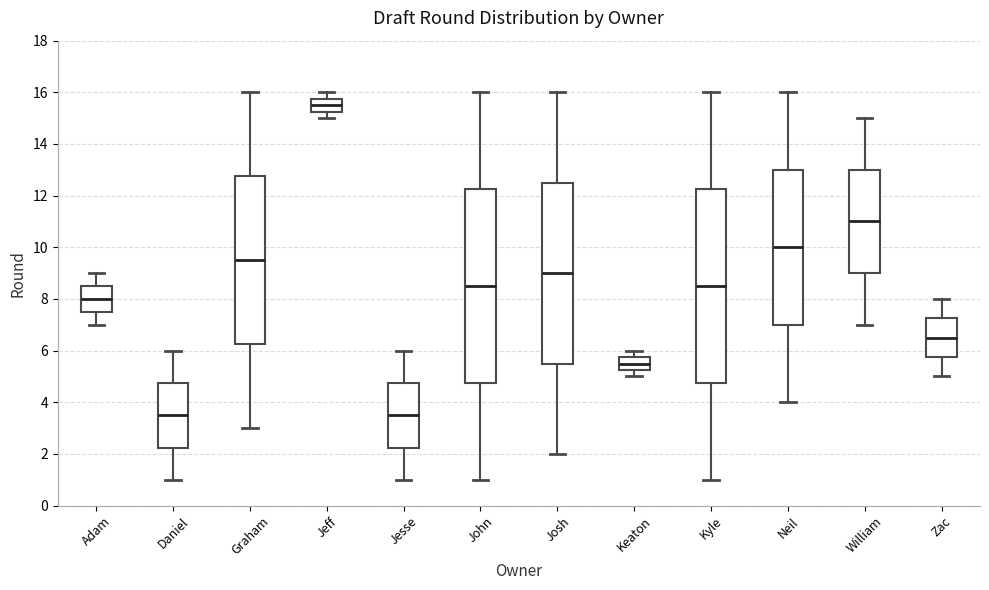

Which box has the highest median line?

Jeff